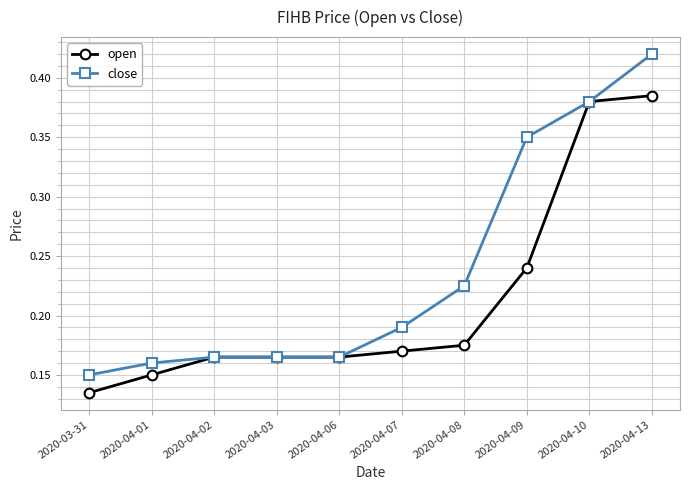

What position from the right is 2020-04-02?

8